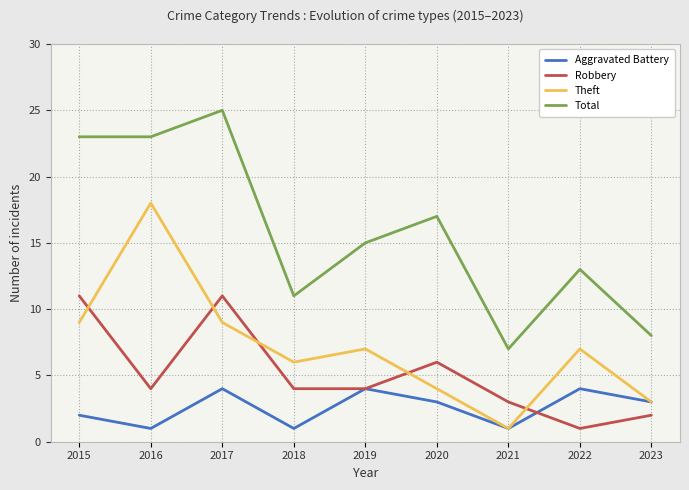

True or false: Total and Theft cross at least once.

False